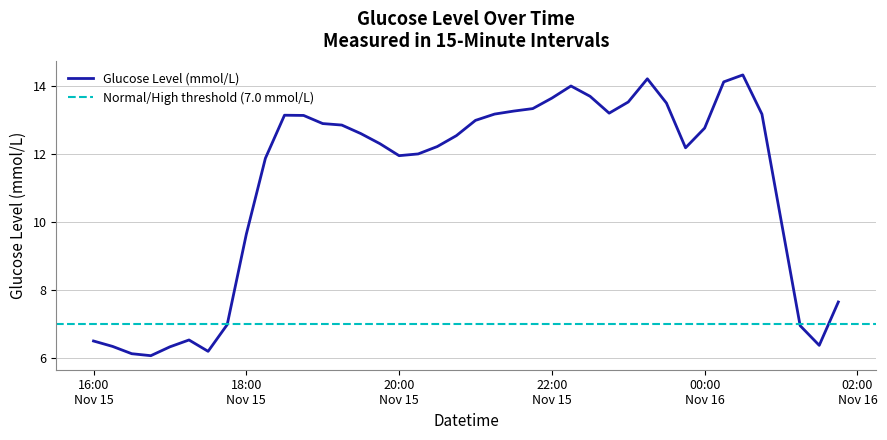

What is the difference between the second highest and minimum values?

8.1